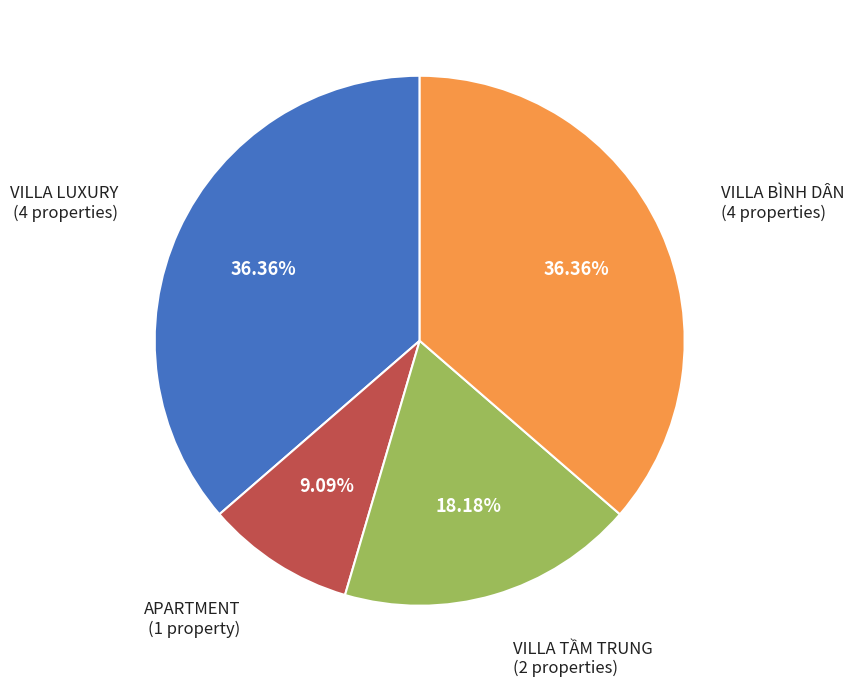

Does any single category account for the majority?

No